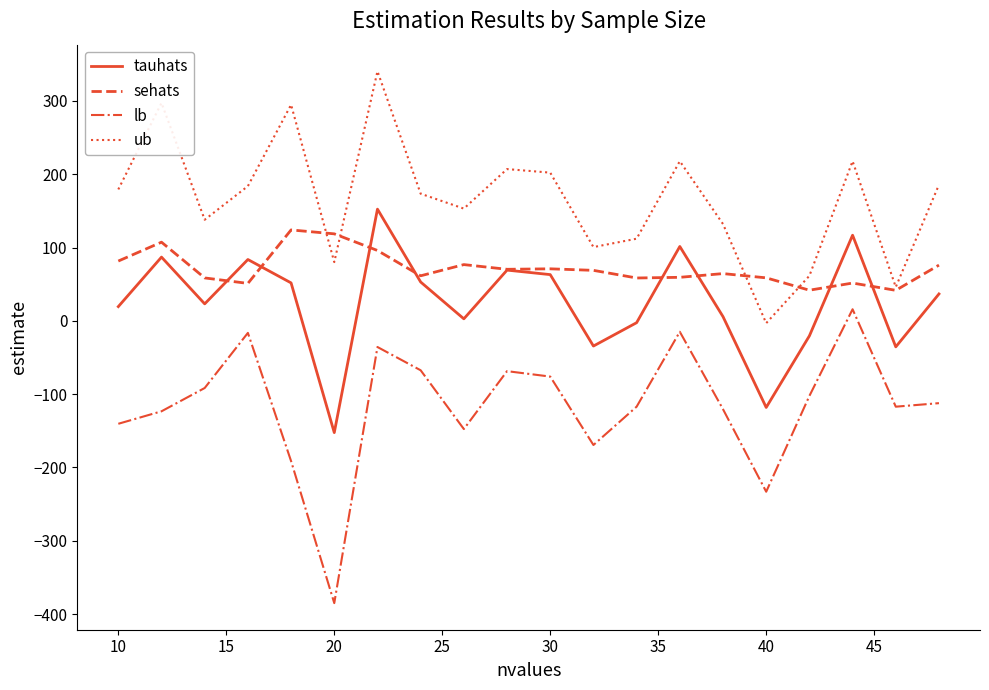

What is the average value of the sehats series?

71.9